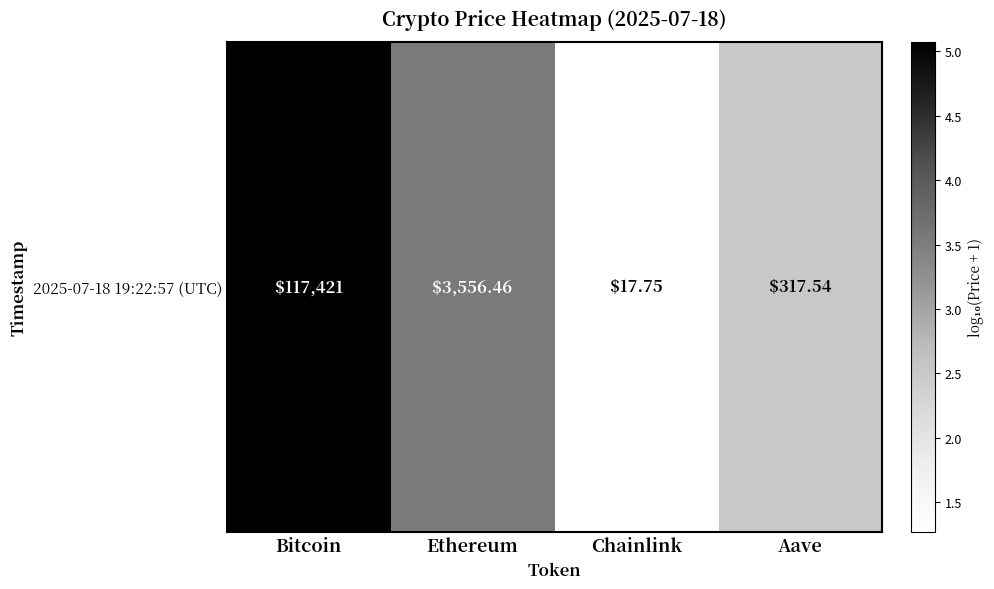

What is the maximum value shown in the chart?

5.1